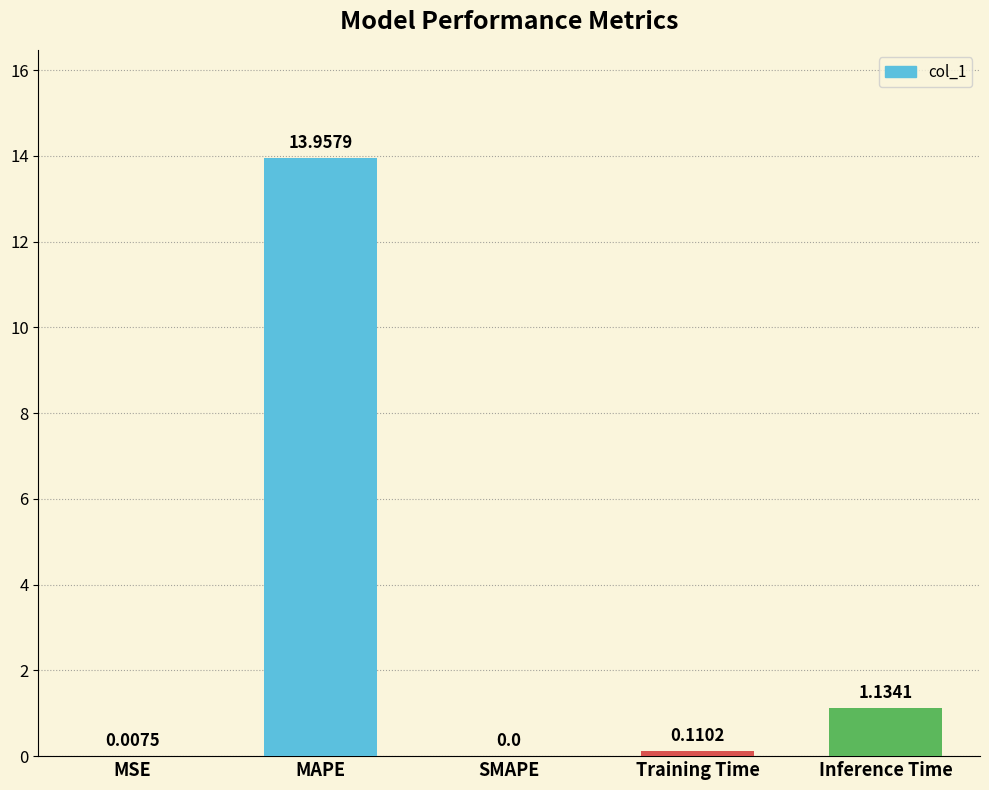

What is the change in value from MAPE to Training Time?

-13.8